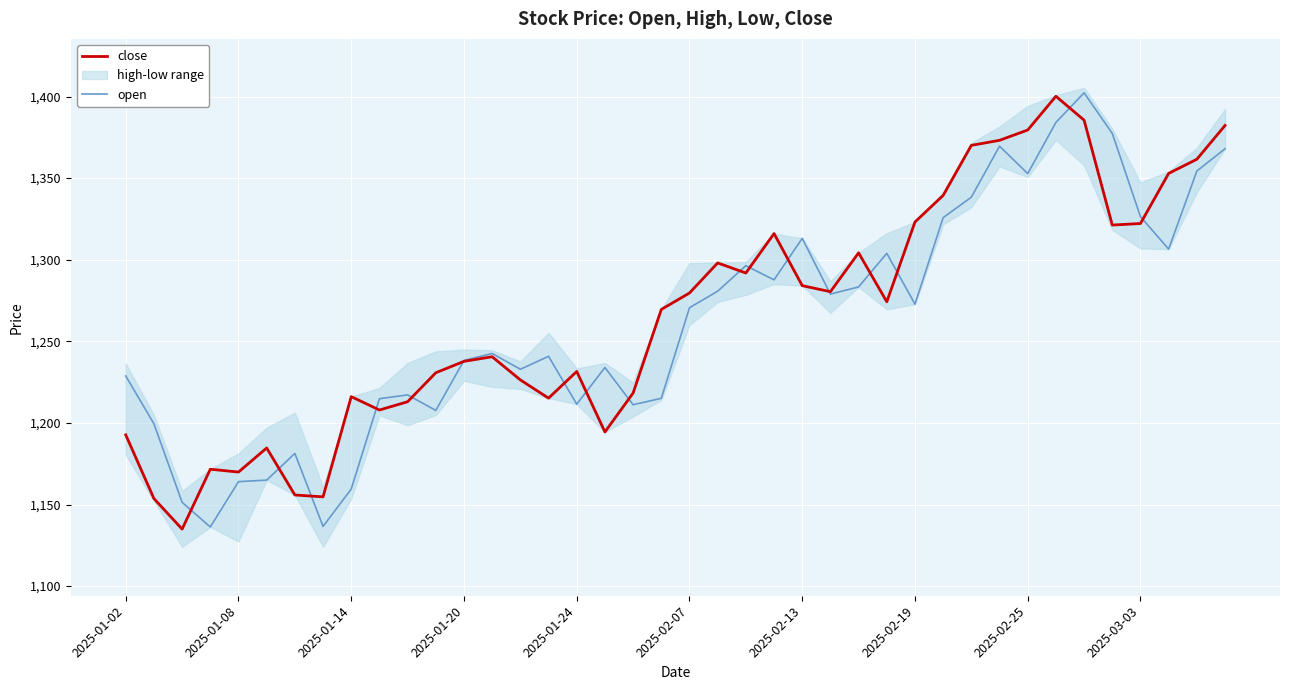

Which series ends up on top after the final intersection of close and open?

close